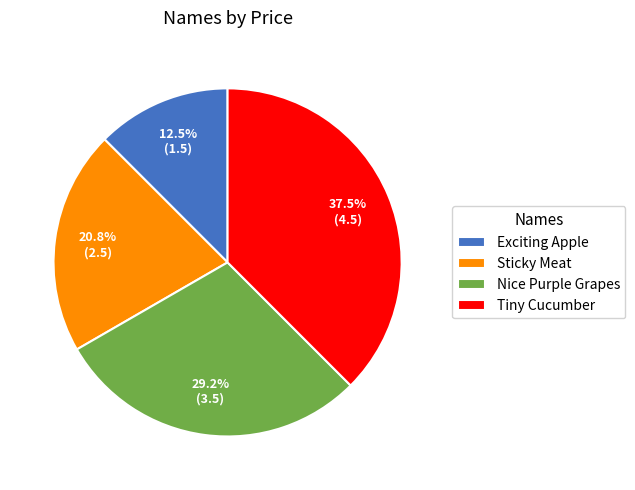

True or false: Sticky Meat accounts for 21% of the total.

True